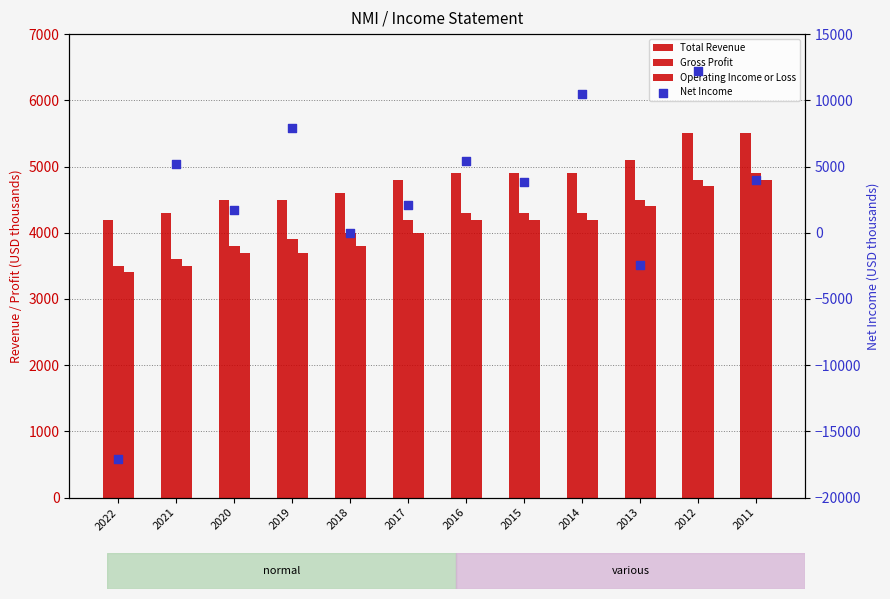

Which series has the largest Y range (max minus min)?

Net Income